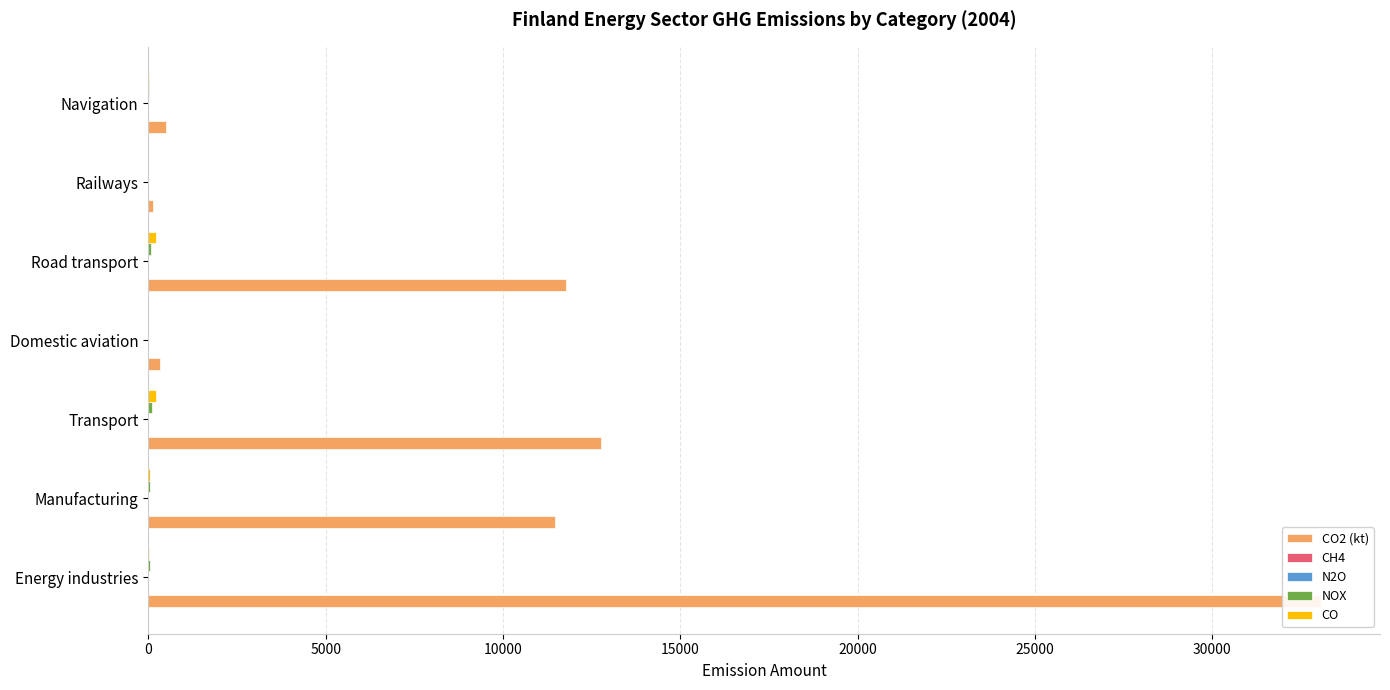

What value does the CO2 (kt) series have at Energy industries?

33074.2